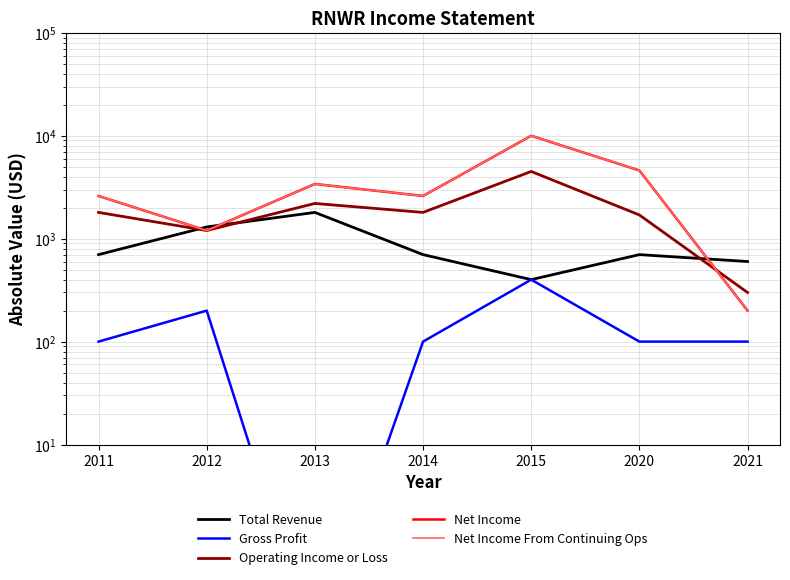

Which label corresponds to the smallest value in the chart?

2013